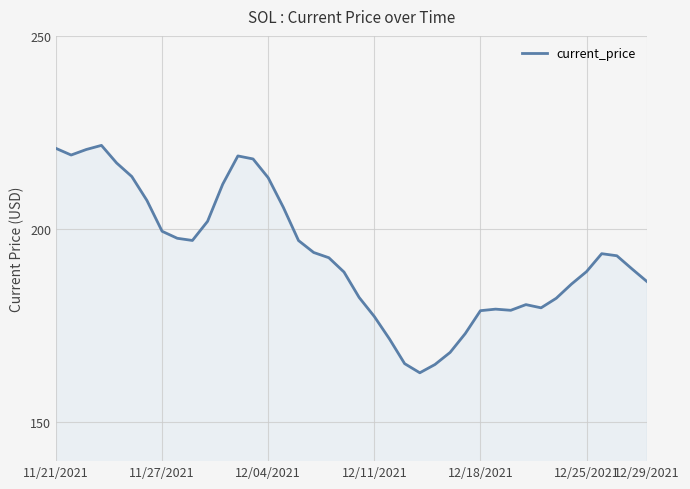

What is the sum of all values?

7739.8